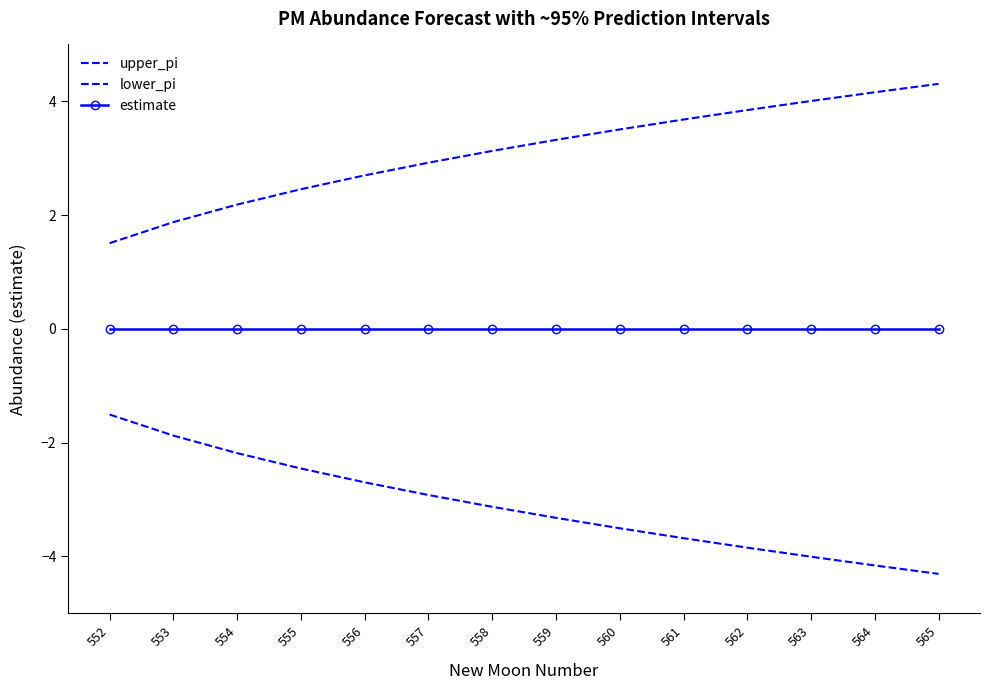

Between 561 and 555, which is larger?

561